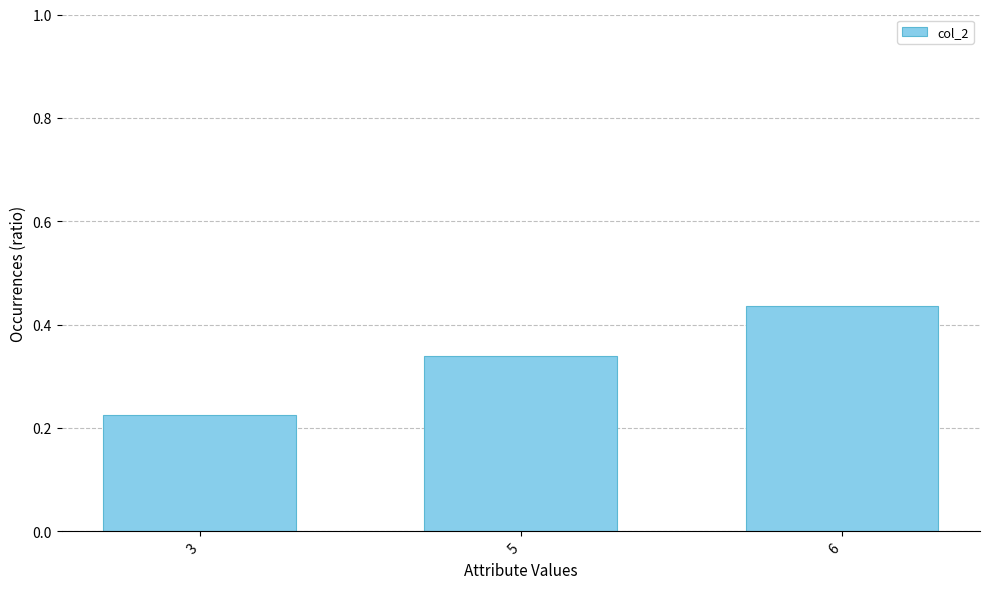

Rank the categories by value from highest to lowest.

6, 5, 3